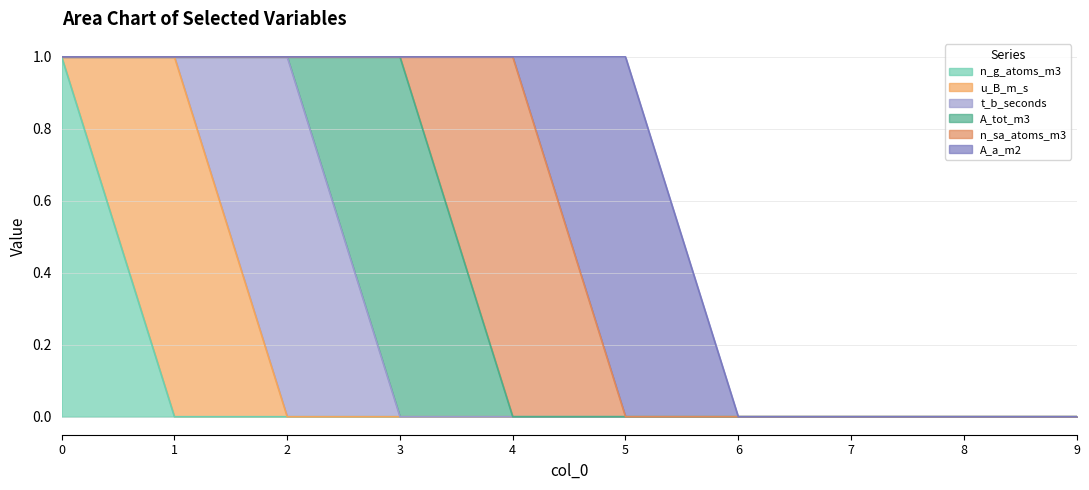

What is the total value across all series at 2?

1